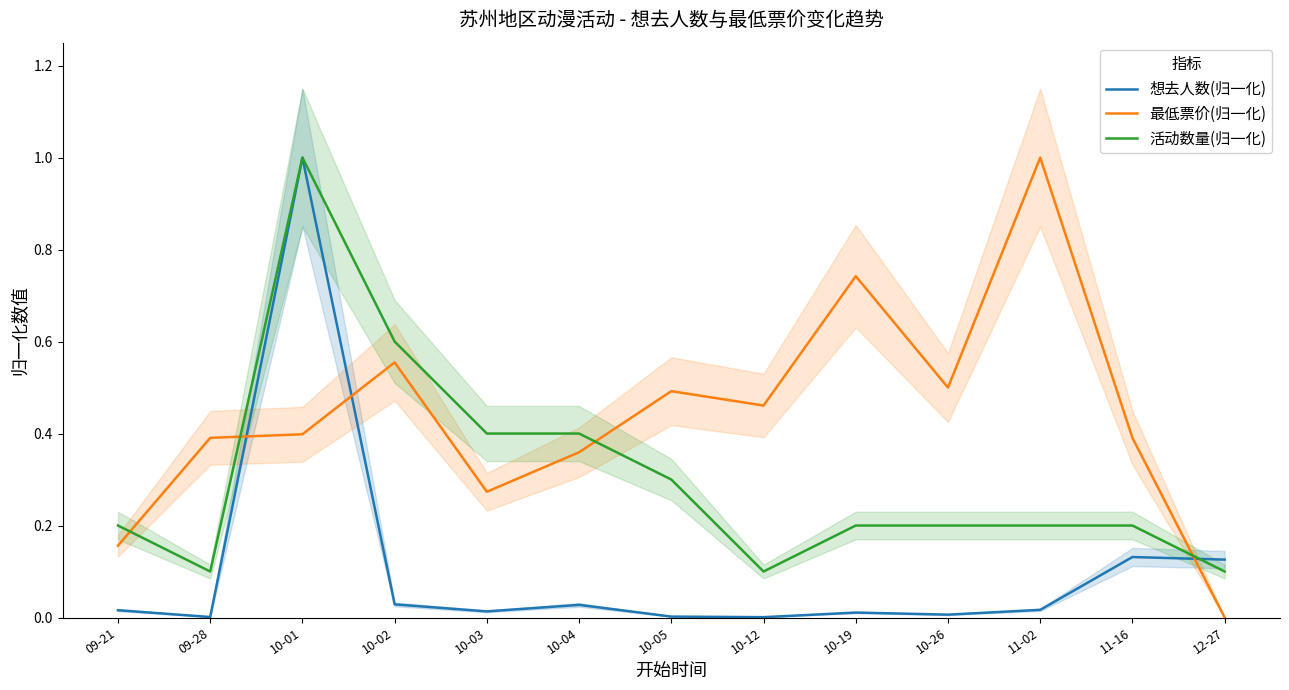

What is the difference between the highest and lowest values at 09-21?

0.2